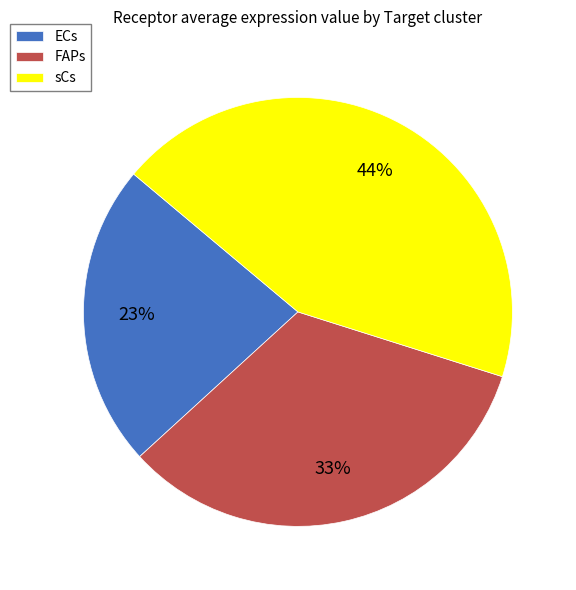

Is the sum of sCs and ECs greater than half?

Yes